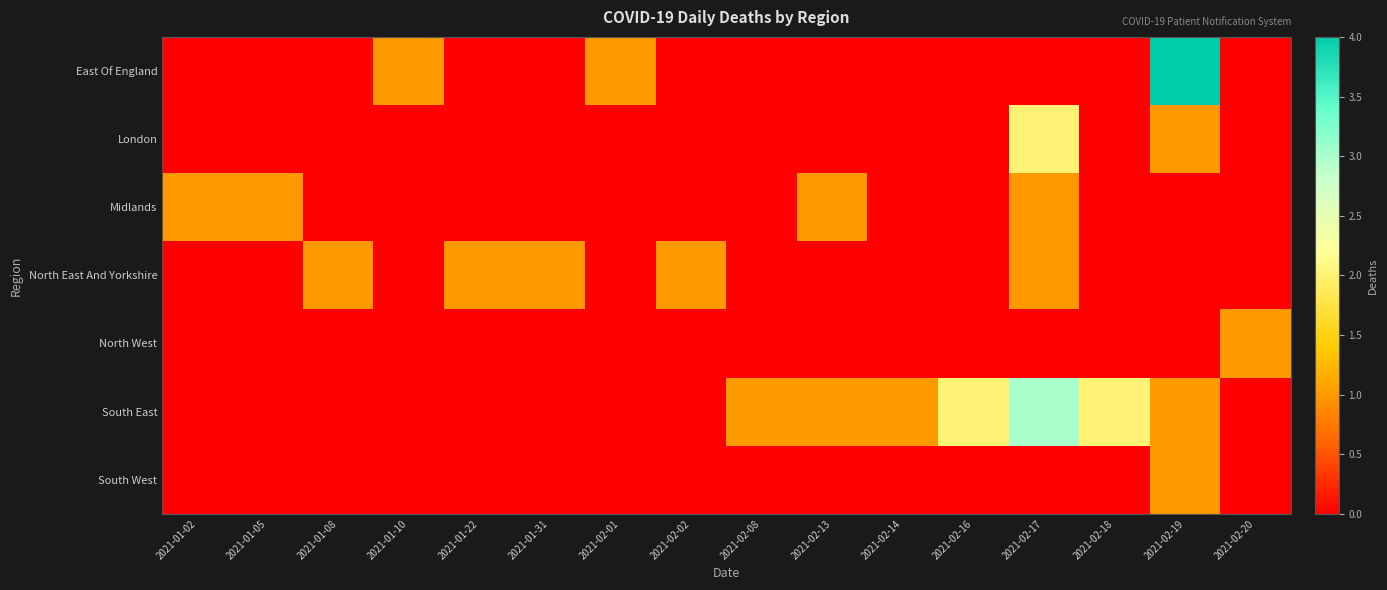

Which series has the largest total across all categories?

South East